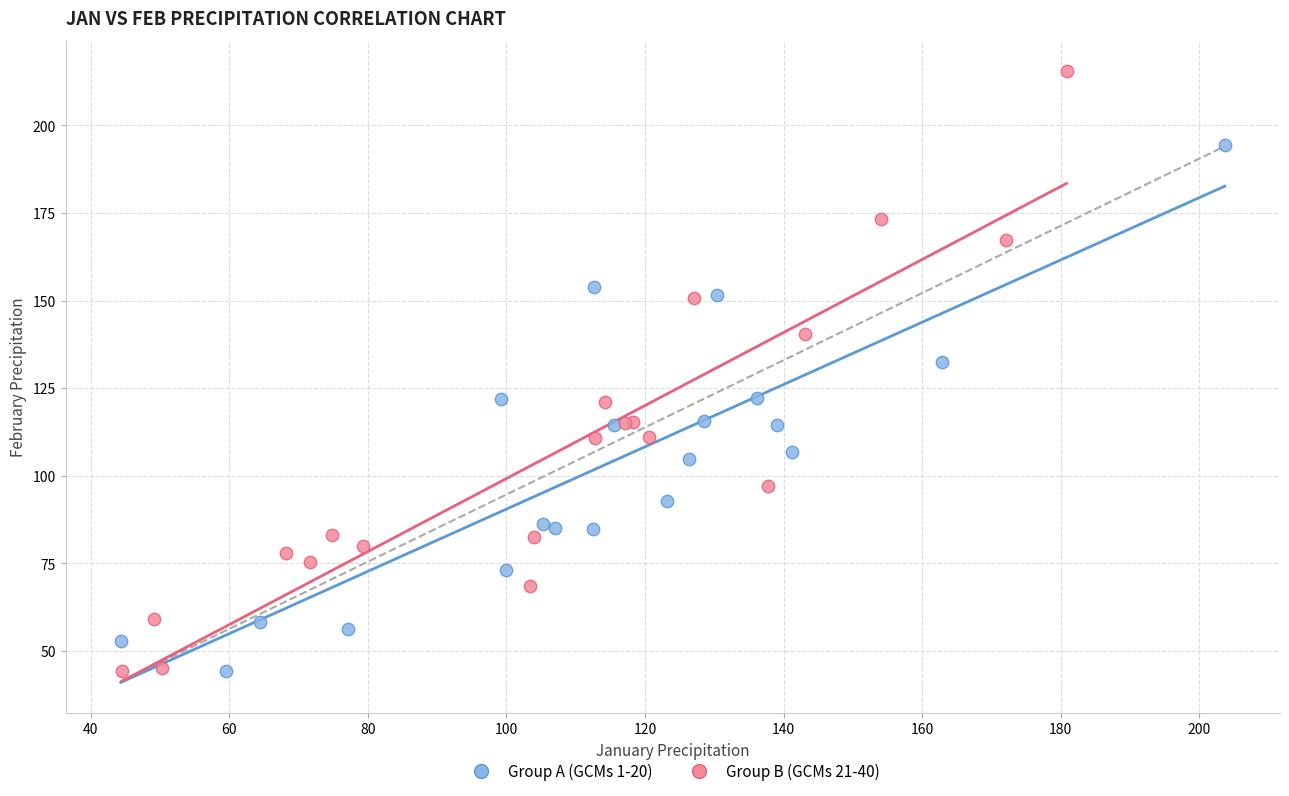

Which series contains the highest Y value?

Group B (GCMs 21-40)